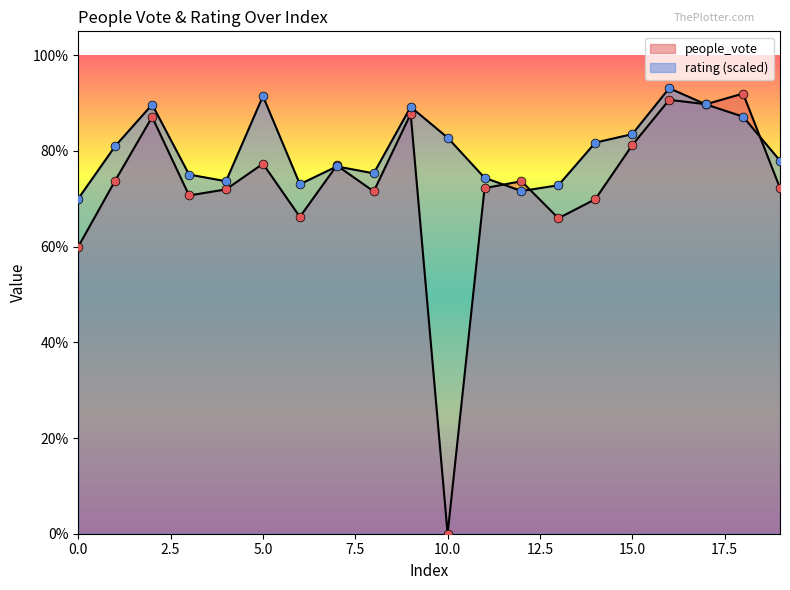

Which series has the largest total across all categories?

rating